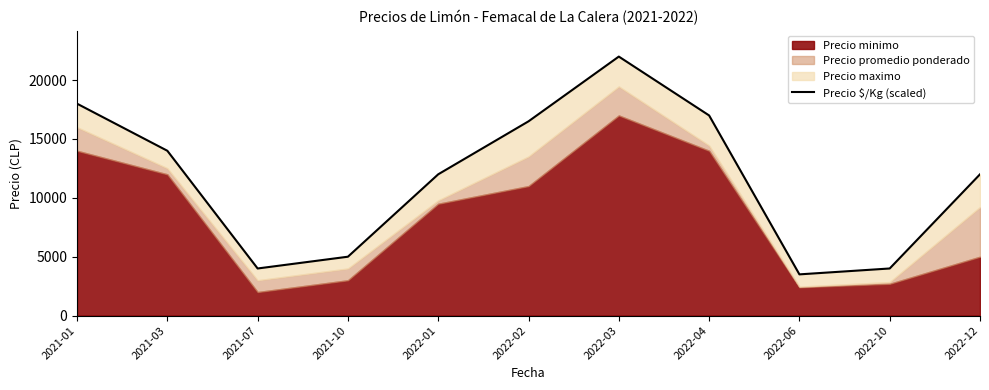

Count the number of categories in the chart.

11